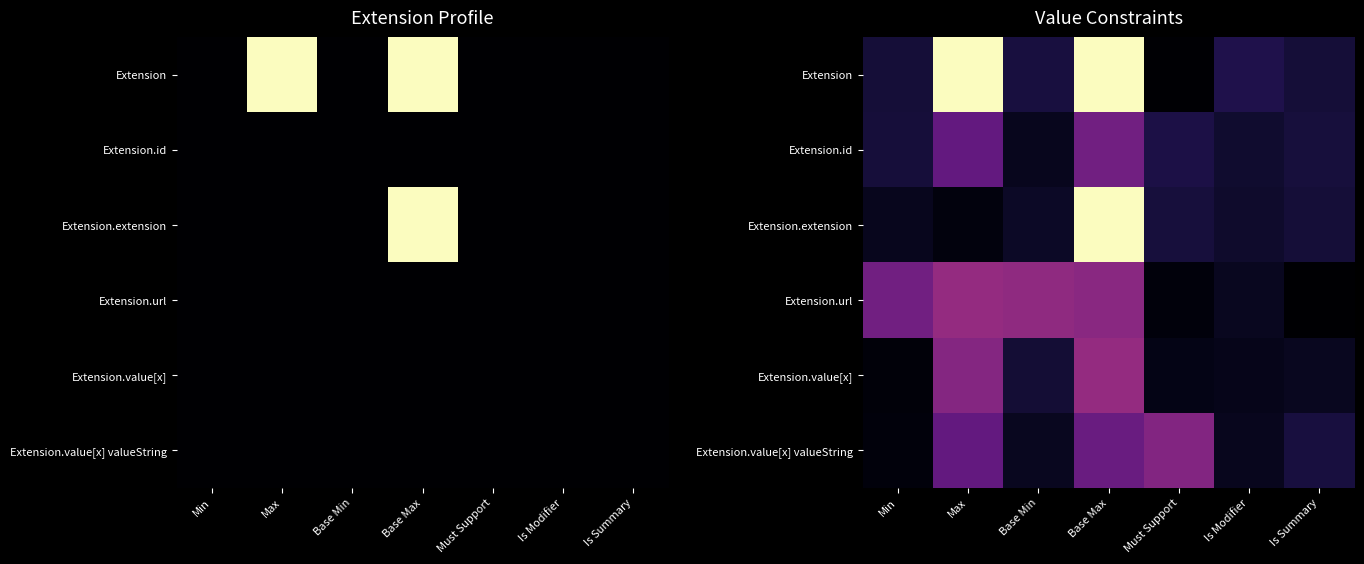

What is the average value of the Extension.id series?

0.2